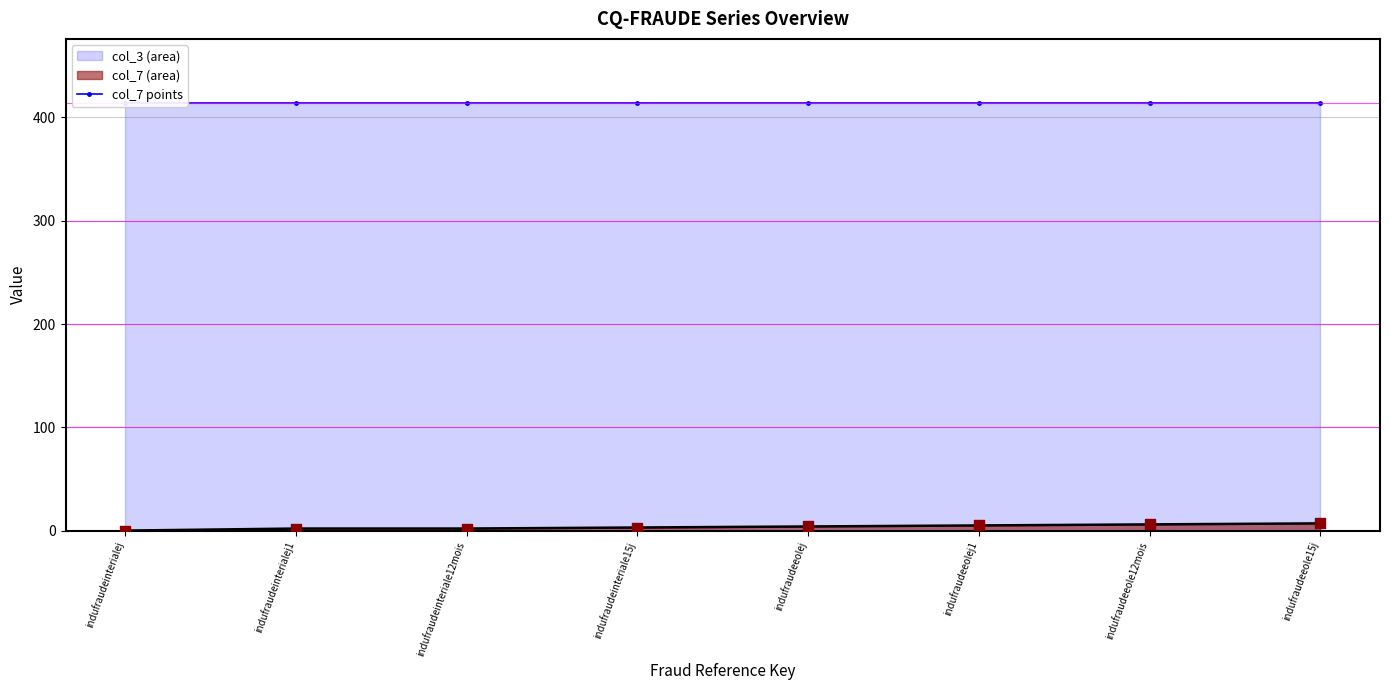

Between indufraudeinterialej1 and indufraudeinterialej, which is larger?

indufraudeinterialej1